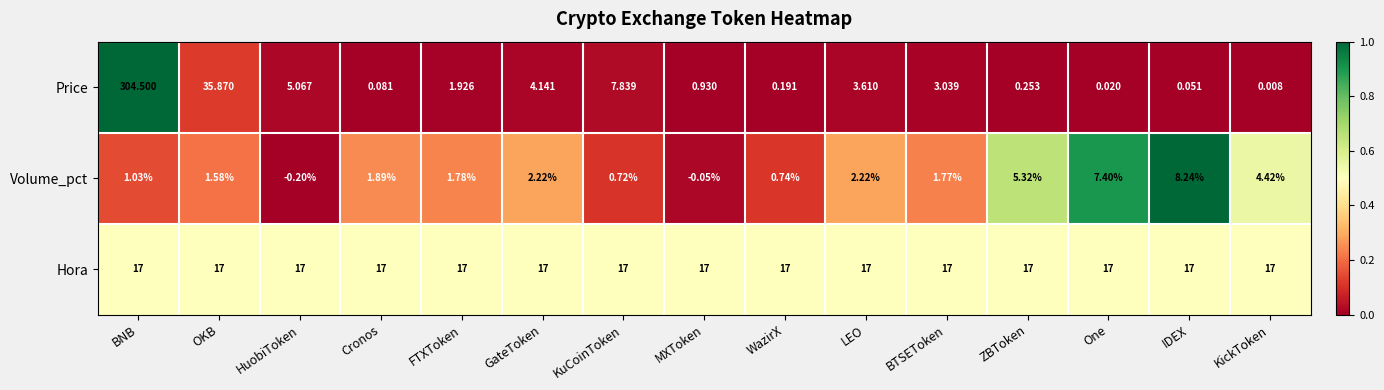

What is the difference between the highest and lowest values at WazirX?

16.8